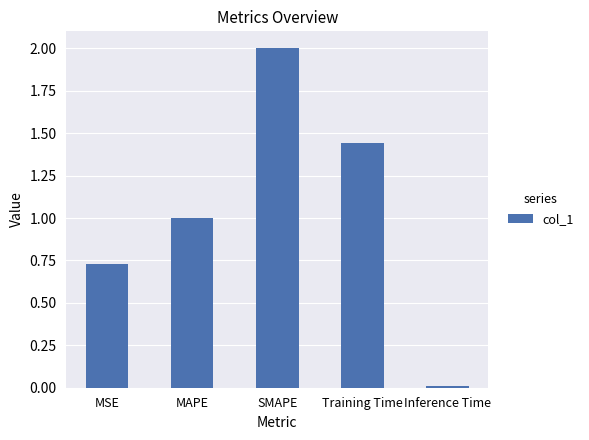

What is the maximum value shown in the chart?

2.0